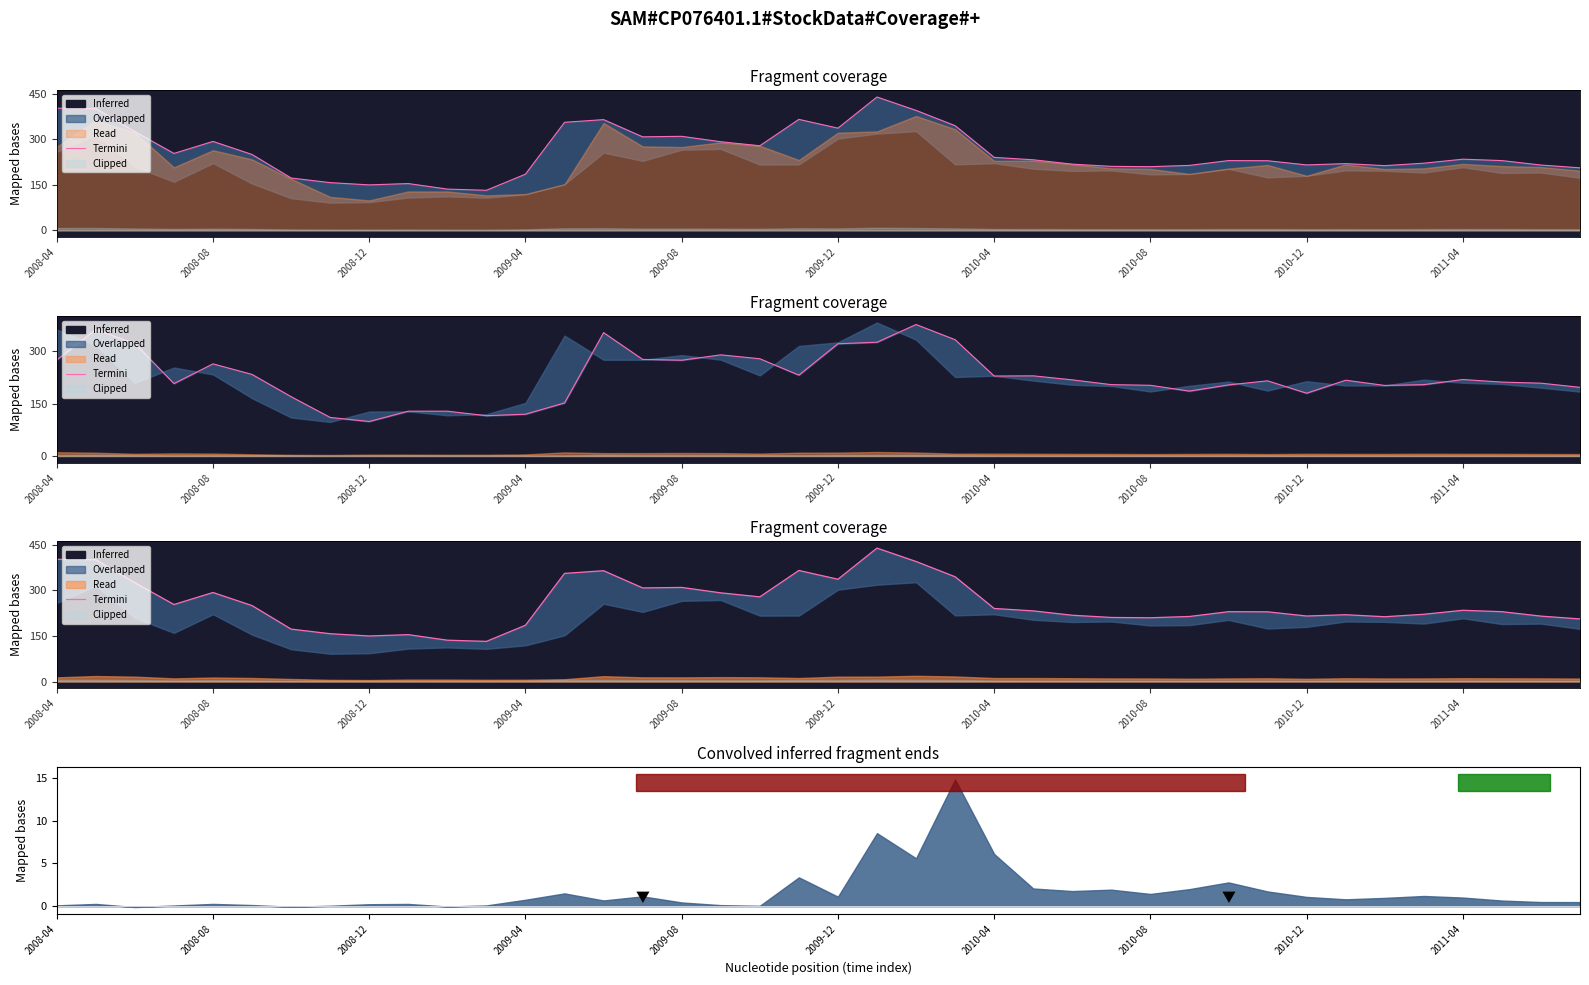

Approximately how many times larger is the value at 17 compared to 2010-12?

1.9